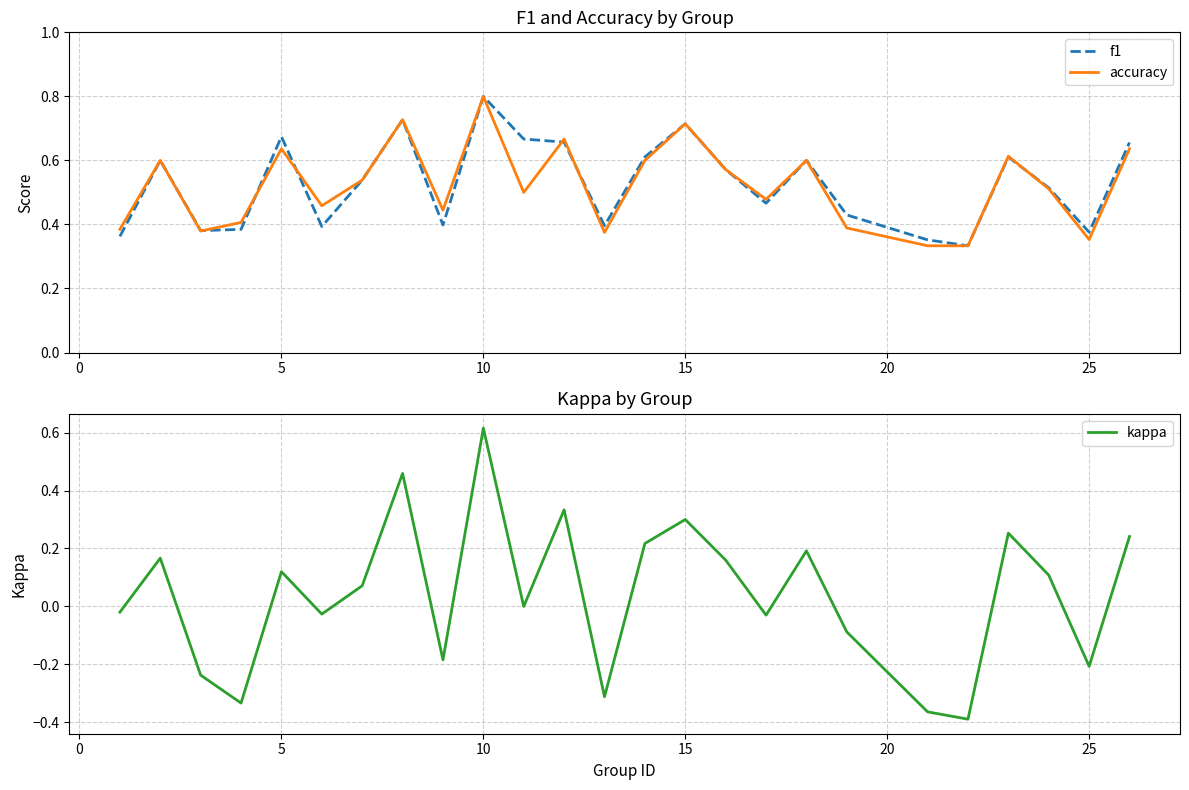

At which label does kappa reach its peak?

10